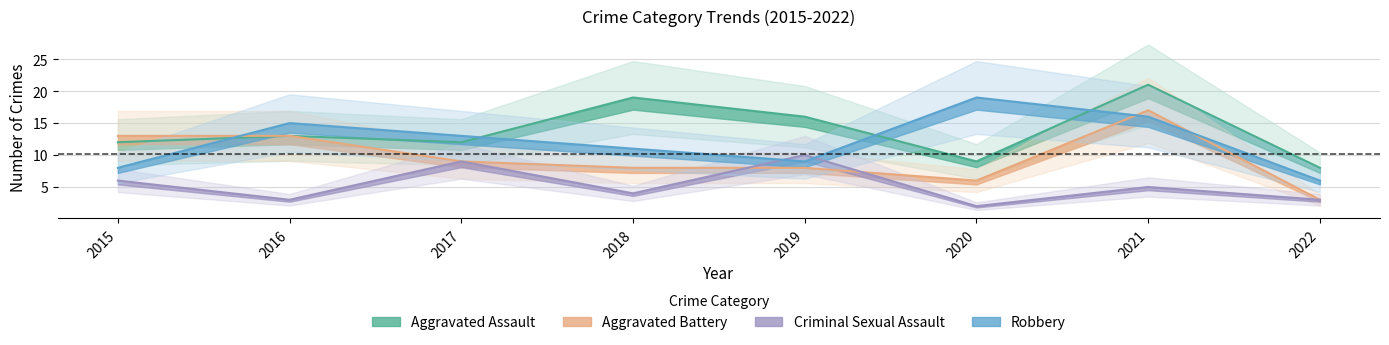

What is the sum of all Robbery values?

97